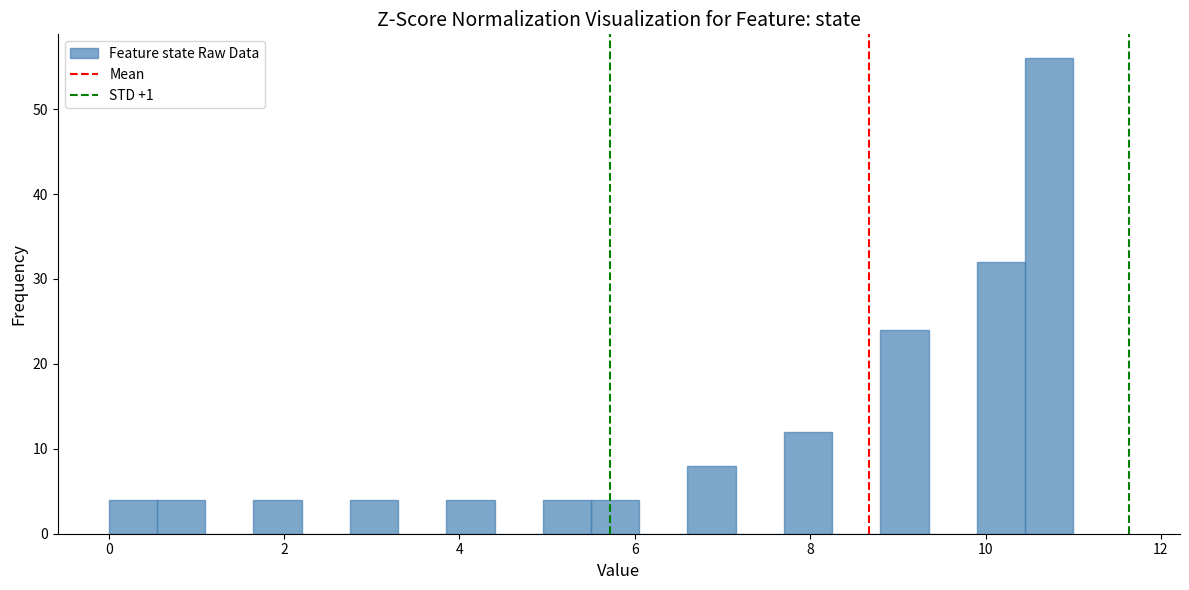

Around what value on the x-axis is the tallest bar? Give the approximate position of its centre, as read against the axis.

10.8